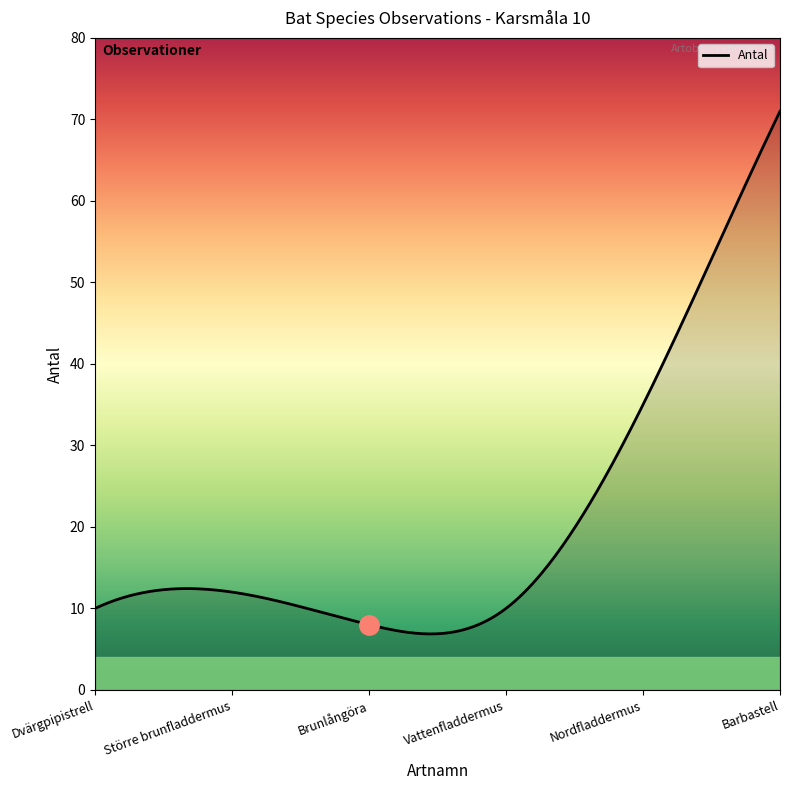

How many lines are shown in the chart?

1